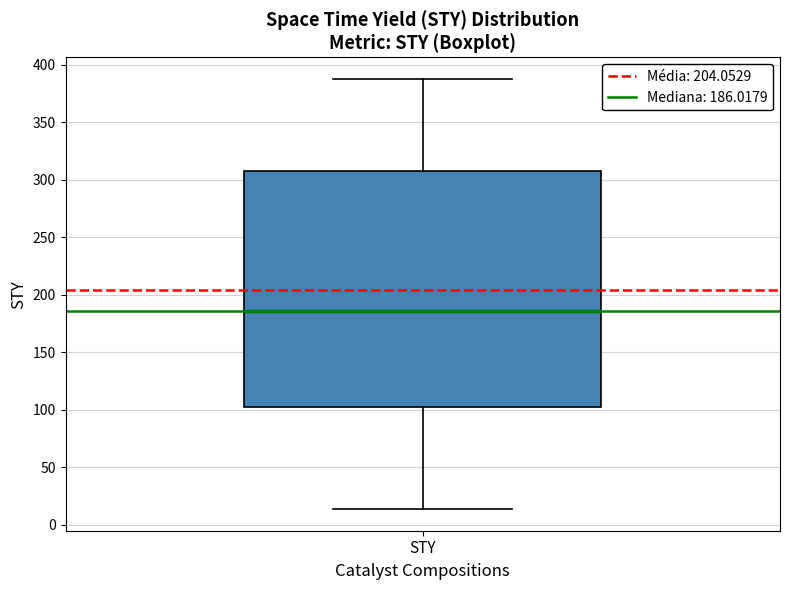

Transcribe this box plot: give where the median line is, the range the box spans, and where the two whiskers end, as read against the y-axis. The values are not printed on the chart, so give them approximately, as read against the axis.

median 185, box 100 to 305, whiskers 15 to 390